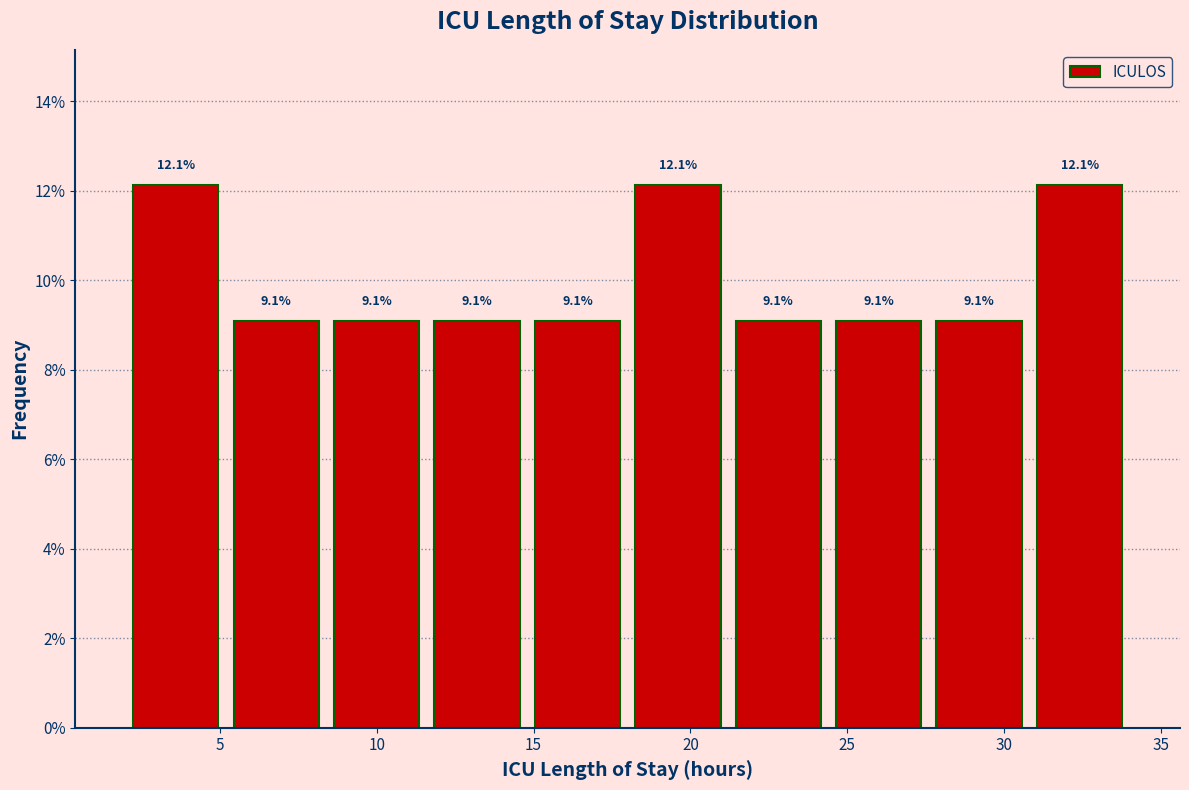

Reading left to right, transcribe this chart: for each bar, give the range it covers on the x-axis and its height. The bar edges are not printed on the chart, so give them approximately, as read against the axis.

2.0 to 5.2: 12.1
5.2 to 8.4: 9.1
8.4 to 11.6: 9.1
11.6 to 14.8: 9.1
14.8 to 18.0: 9.1
18.0 to 21.2: 12.1
21.2 to 24.4: 9.1
24.4 to 27.6: 9.1
27.6 to 30.8: 9.1
30.8 to 34.0: 12.1